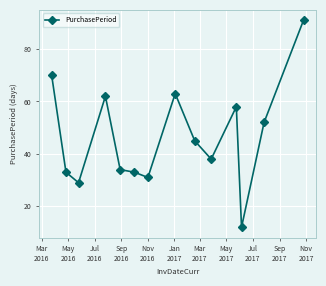

What is the smallest value displayed?

12